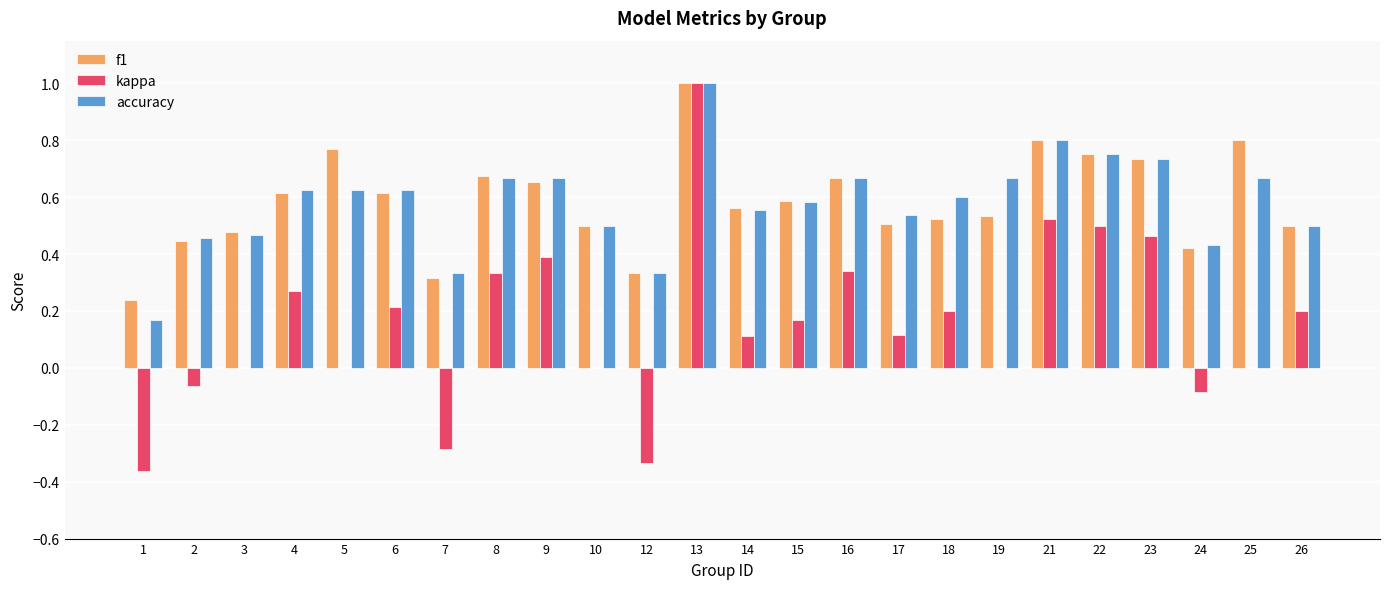

Between 8 and 26, which series saw the biggest shift?

f1